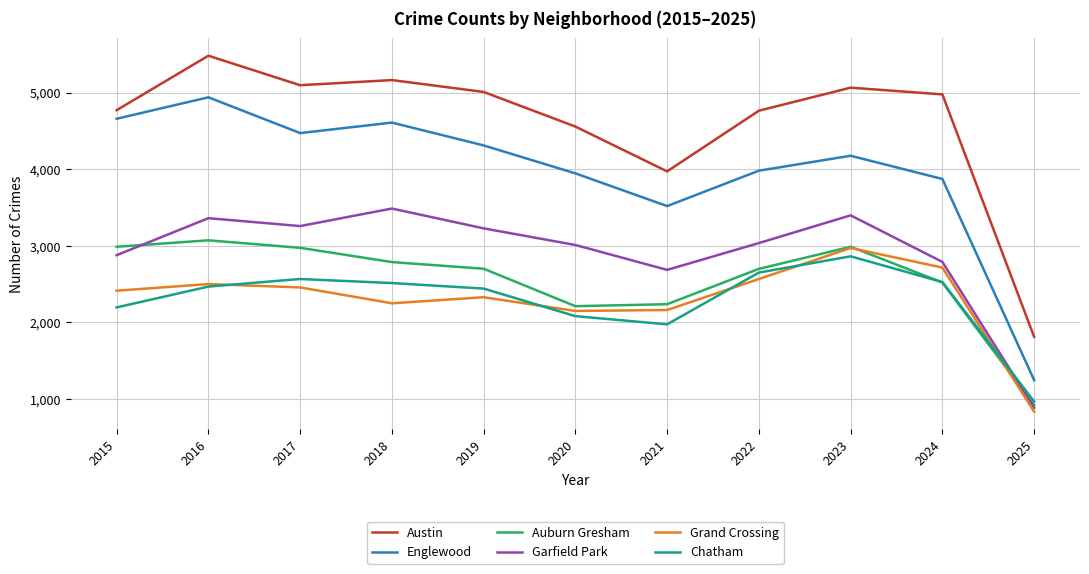

The Auburn Gresham series shows 327 at 2025. True or false?

False